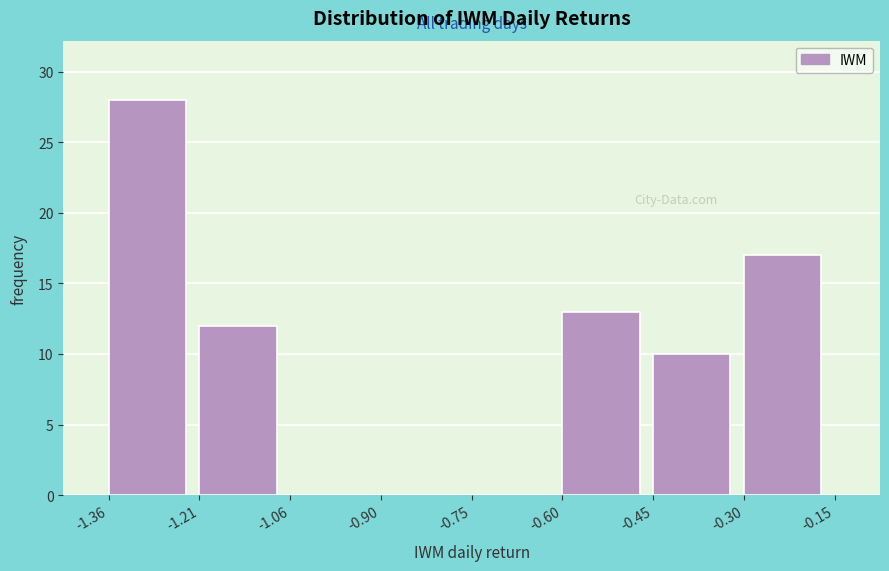

Which range on the x-axis has the tallest bar?

-1.36 to -1.21